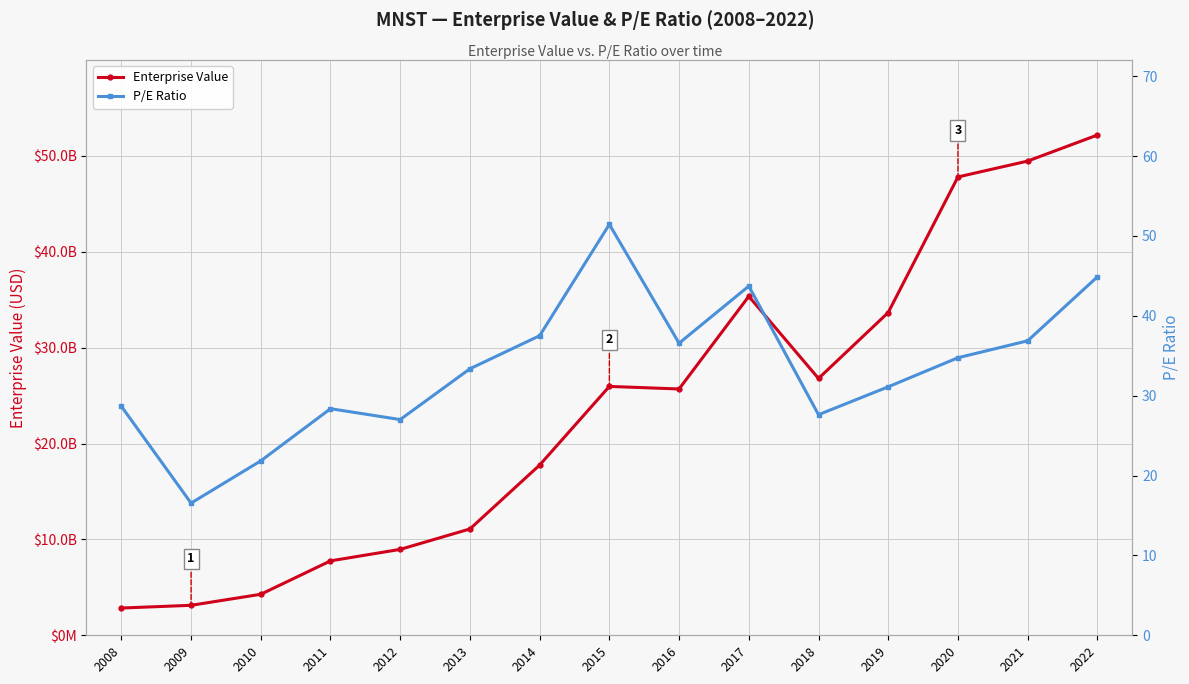

Reading left to right, what are all the values shown in this chart?

Enterprise Value: 2841560200.0	3126589800.0	4276484480.0	7760517960.0	8959902320.0	11089487200.0	17753645520.0	25954390680.0	25688751160.0	35348678600.0	26786197520.0	33663702960.0	47800601720.0	49455936520.0	52171463080.0
P/E Ratio: 28.7	16.6	21.8	28.4	27.0	33.4	37.5	51.5	36.6	43.7	27.6	31.1	34.8	36.9	44.9